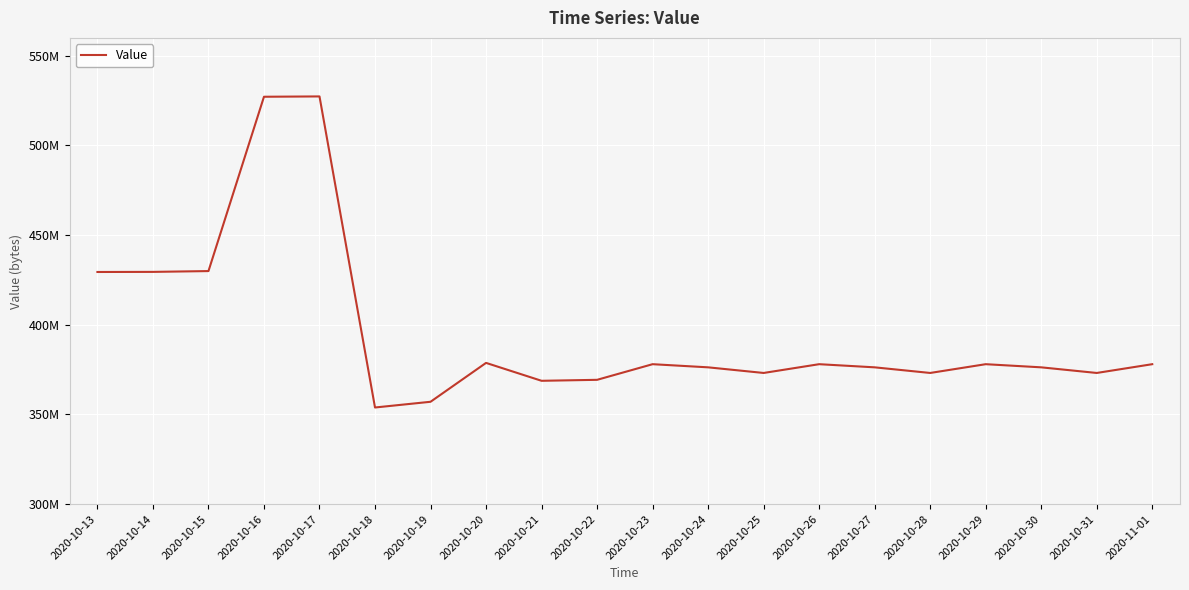

True or false: the data shows 429973504 at 2020-10-15.

True